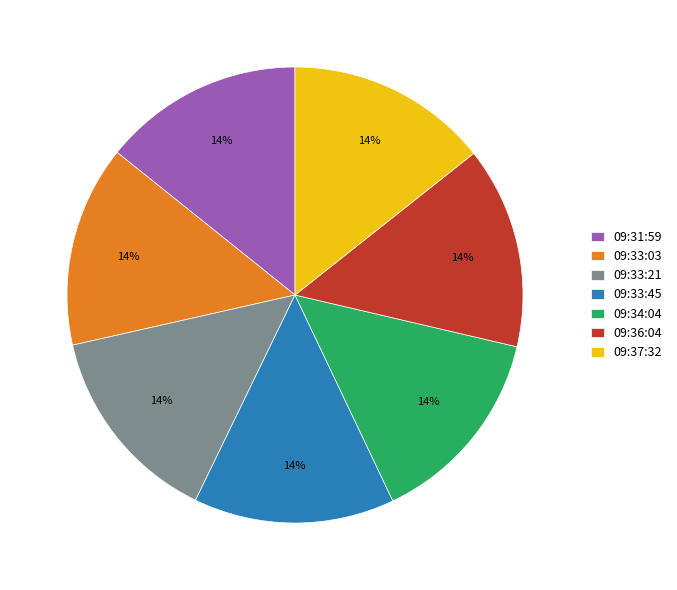

Is 09:33:45 the majority of the pie?

No